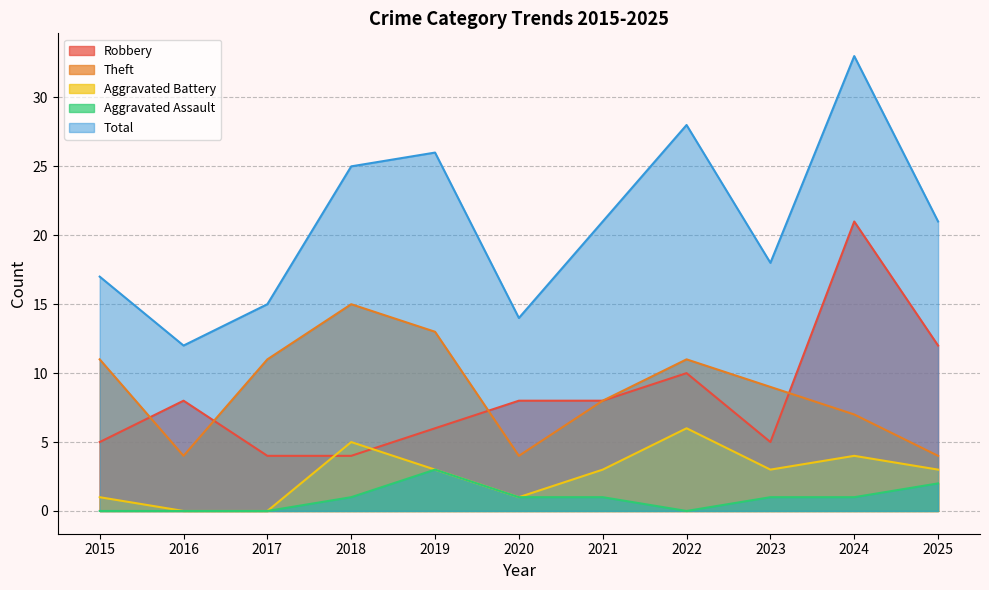

At how many categories does at least one series exceed 4?

11